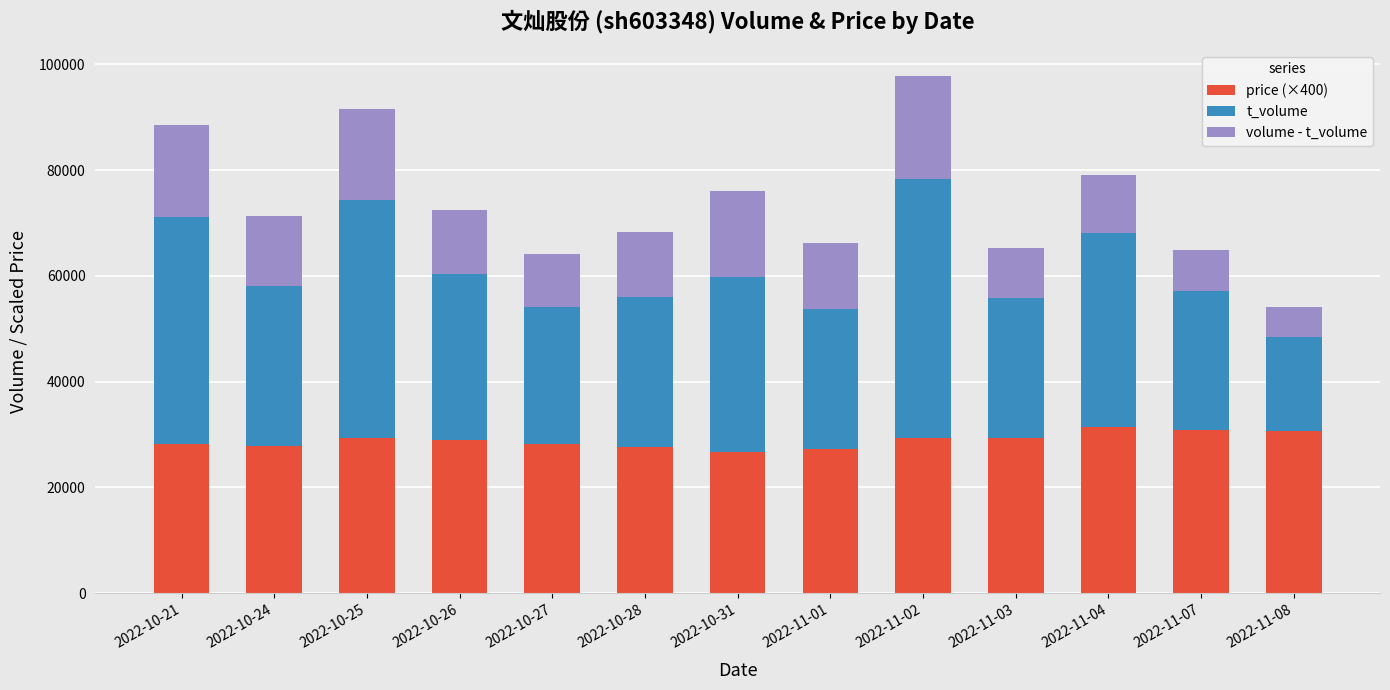

What is the sum of the price (×400) values at 2022-10-26 and 2022-11-08?

59652.0